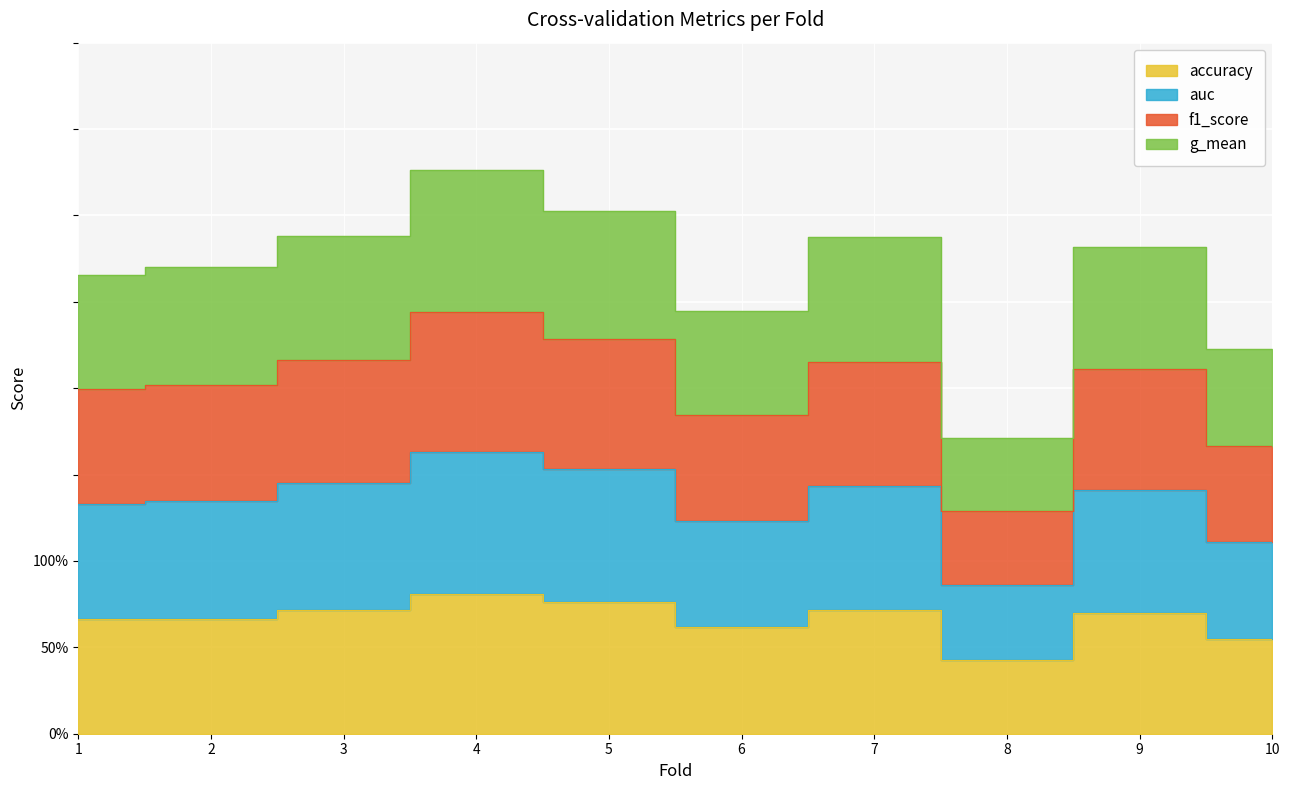

True or false: f1_score and g_mean cross at least once.

False